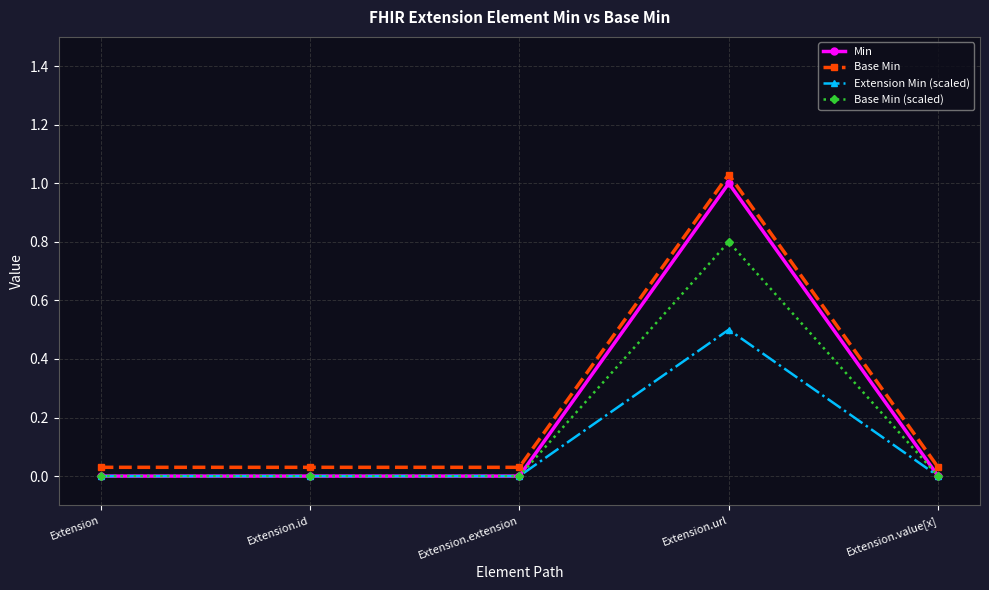

Which category has the highest value across all series?

Extension.url